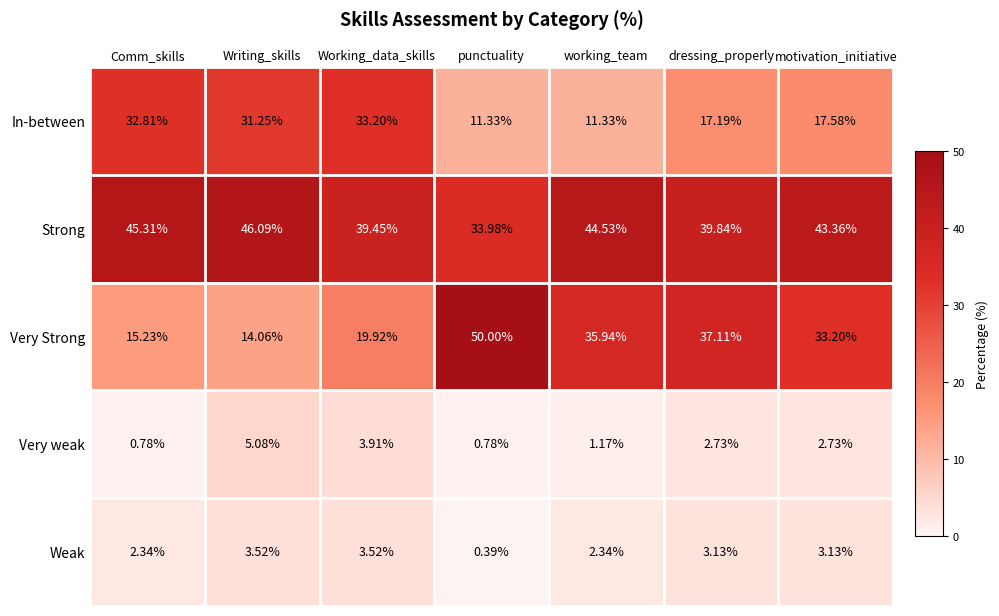

Rank the series at Working_data_skills from highest to lowest value.

Strong, In-between, Very Strong, Very weak, Weak